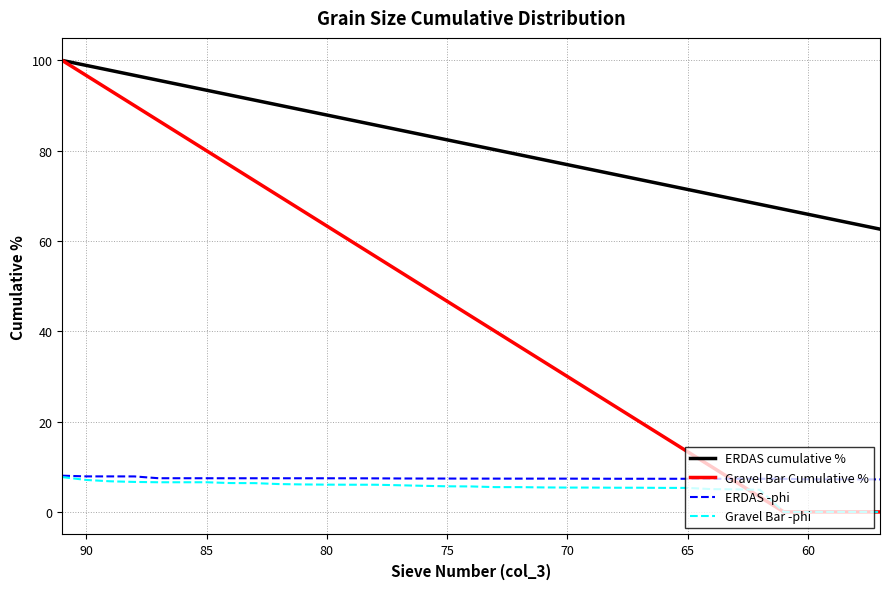

Which series has the largest range (max minus min)?

Gravel Bar Cumulative %